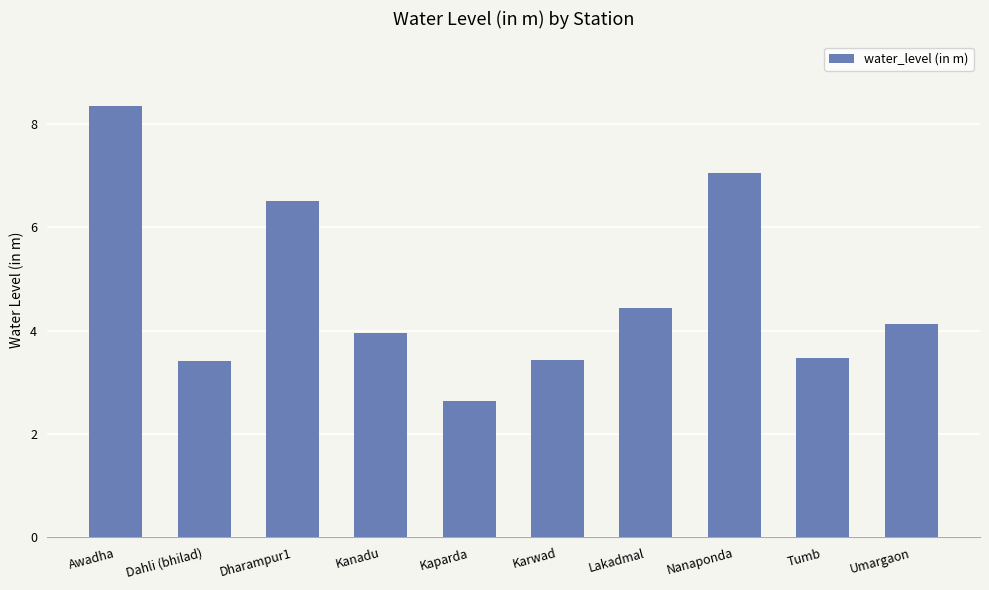

What is the difference between the maximum and minimum values?

5.7